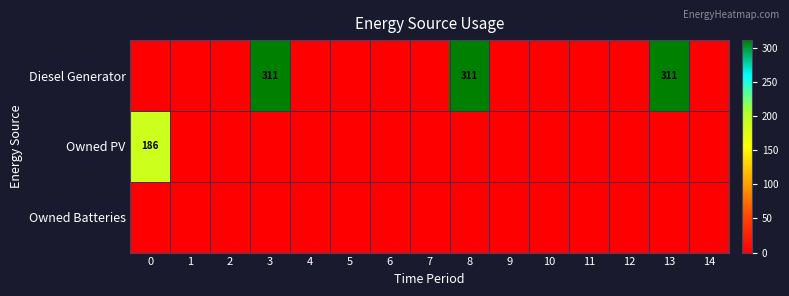

How many positive values does the Diesel Generator series have?

3